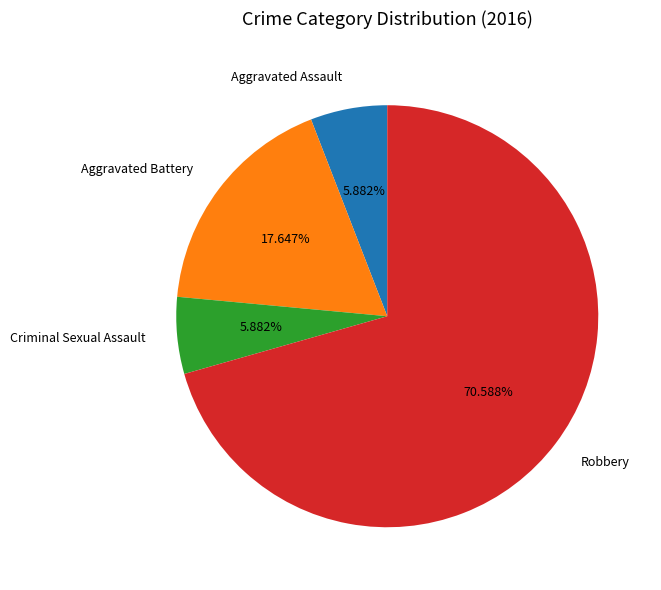

To the nearest percent, what is the average slice percentage?

25%